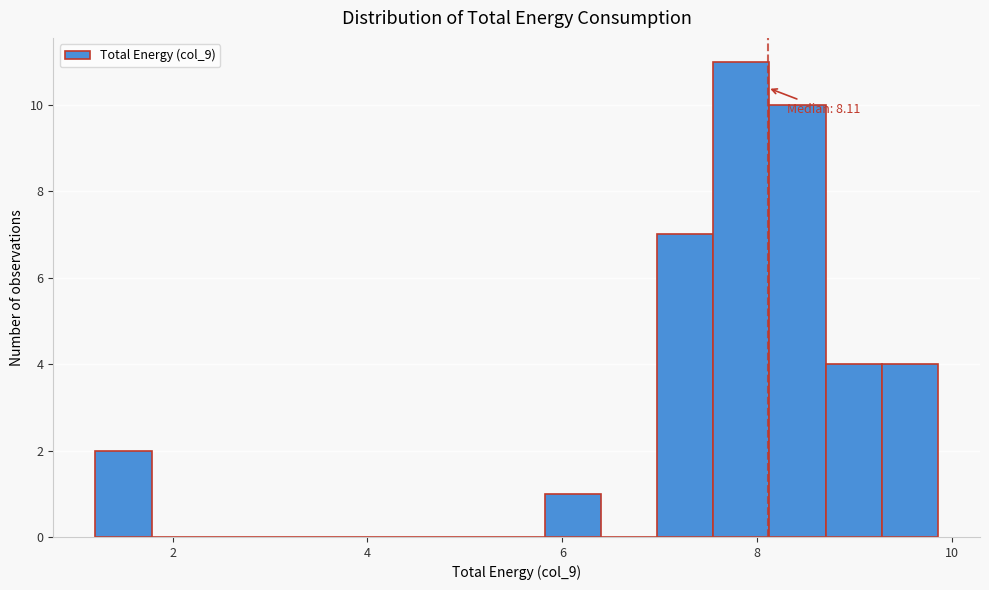

Read against the x-axis, roughly where is the centre of the tallest bar?

7.8